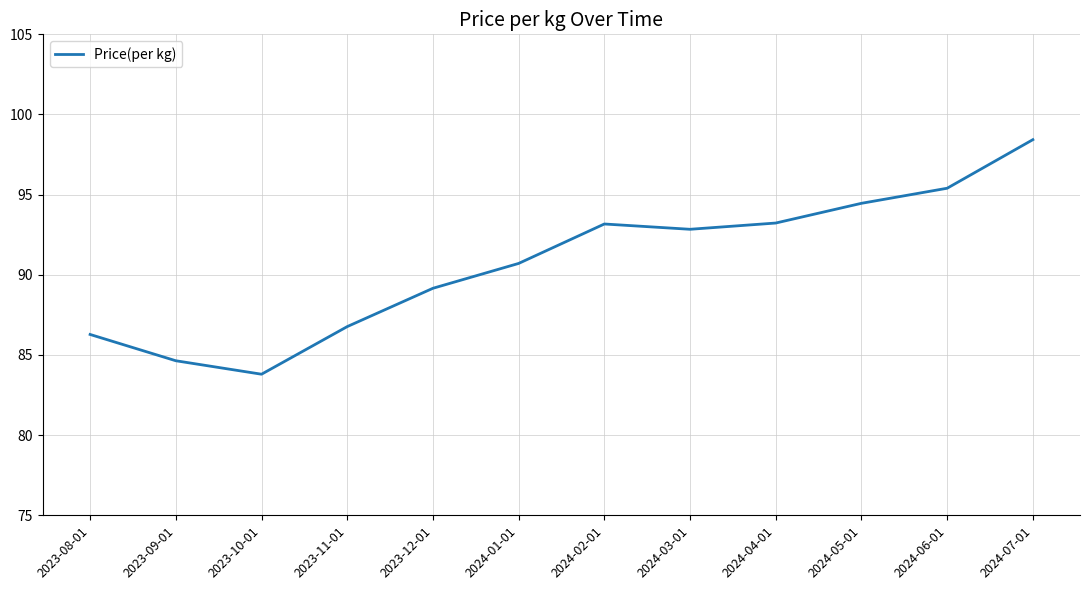

Reading left to right, what are all the values shown in this chart?

2023-08-01=86.3	2023-09-01=84.6	2023-10-01=83.8	2023-11-01=86.8	2023-12-01=89.2	2024-01-01=90.7	2024-02-01=93.2	2024-03-01=92.8	2024-04-01=93.2	2024-05-01=94.5	2024-06-01=95.4	2024-07-01=98.4